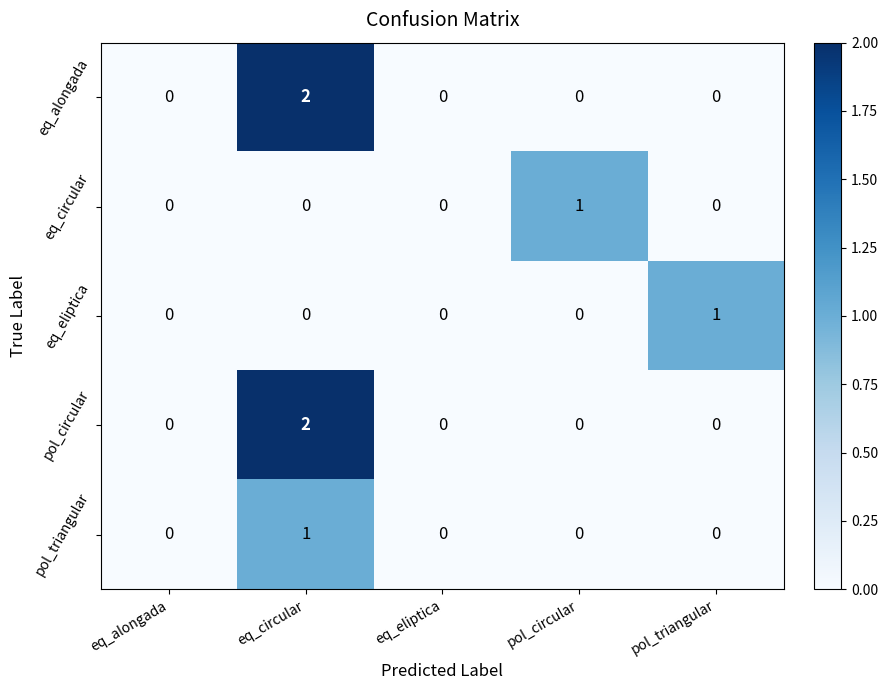

The eq_eliptica series shows -1 at eq_alongada. True or false?

False